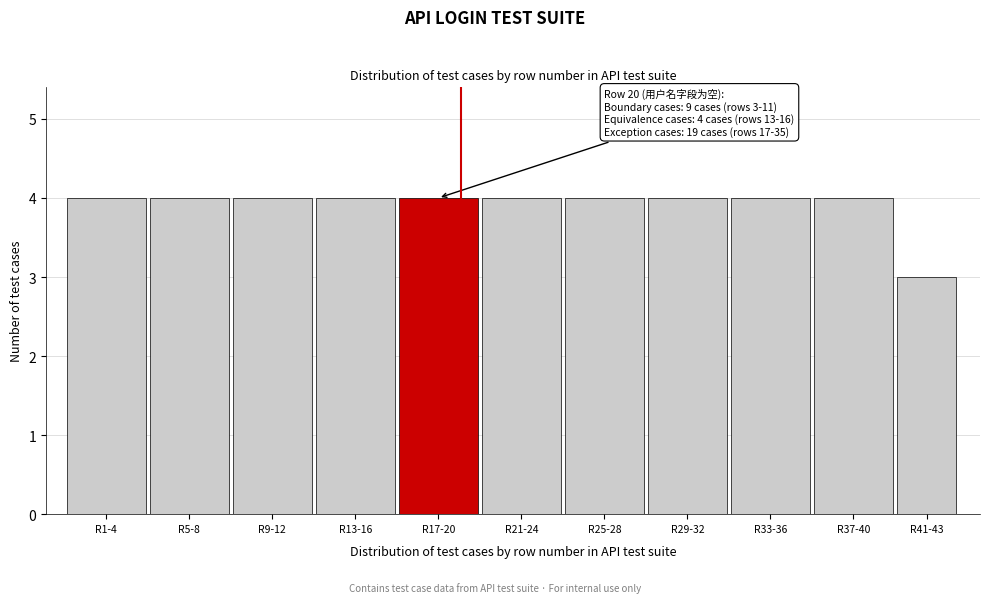

Reading right to left, list all the values displayed in this chart.

3	4	4	4	4	4	4	4	4	4	4